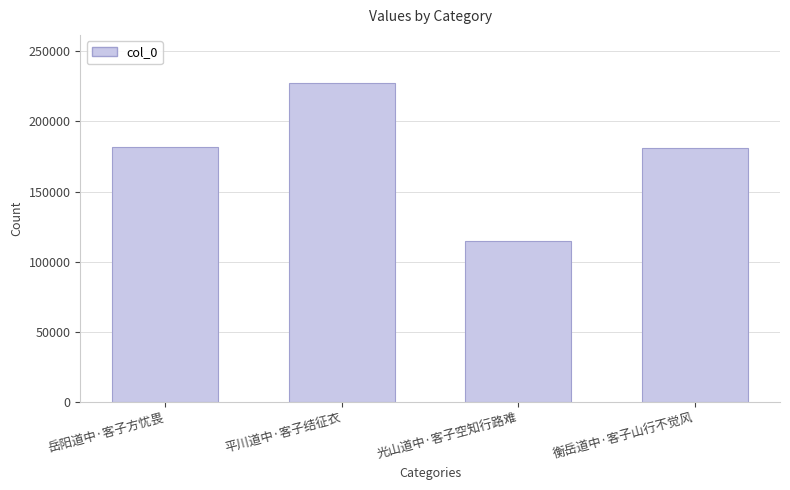

How many categories are shown in the chart?

4